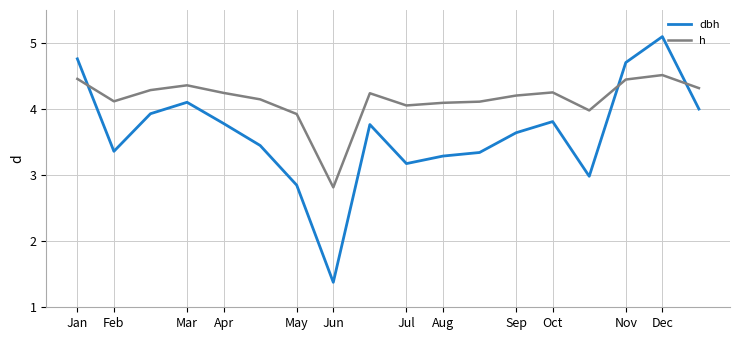

Which series has the widest spread of values?

dbh